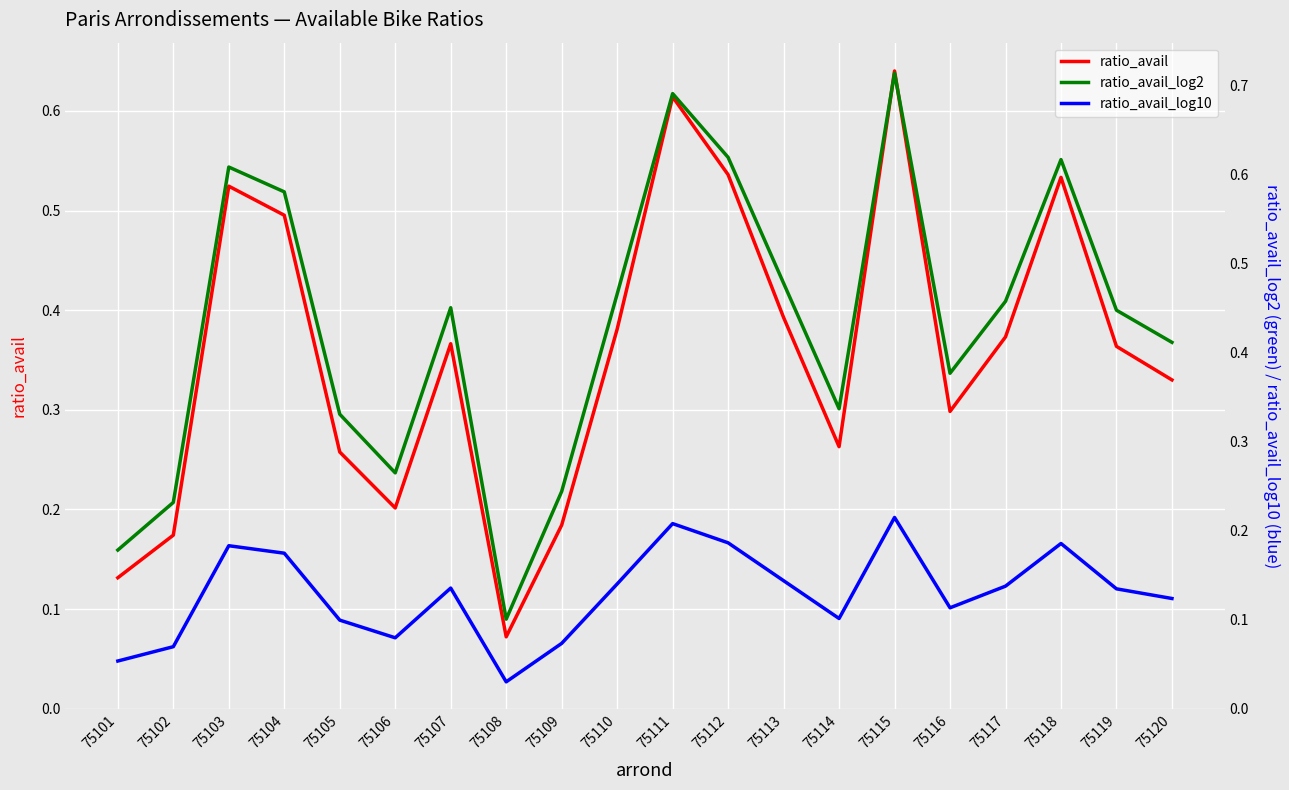

Where is ratio_avail nearest to the value 0?

75108